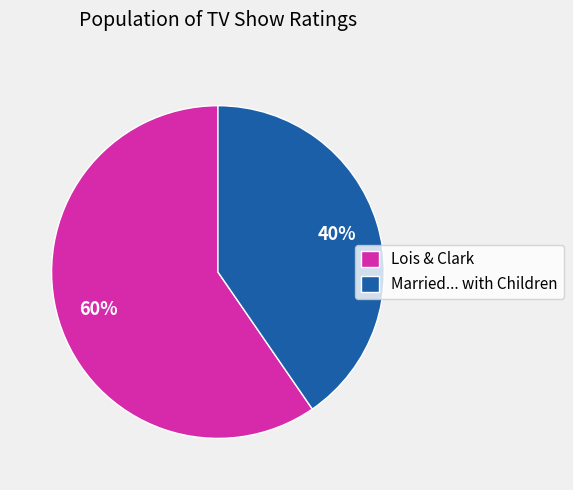

To the nearest percent, what is the average slice percentage?

50%